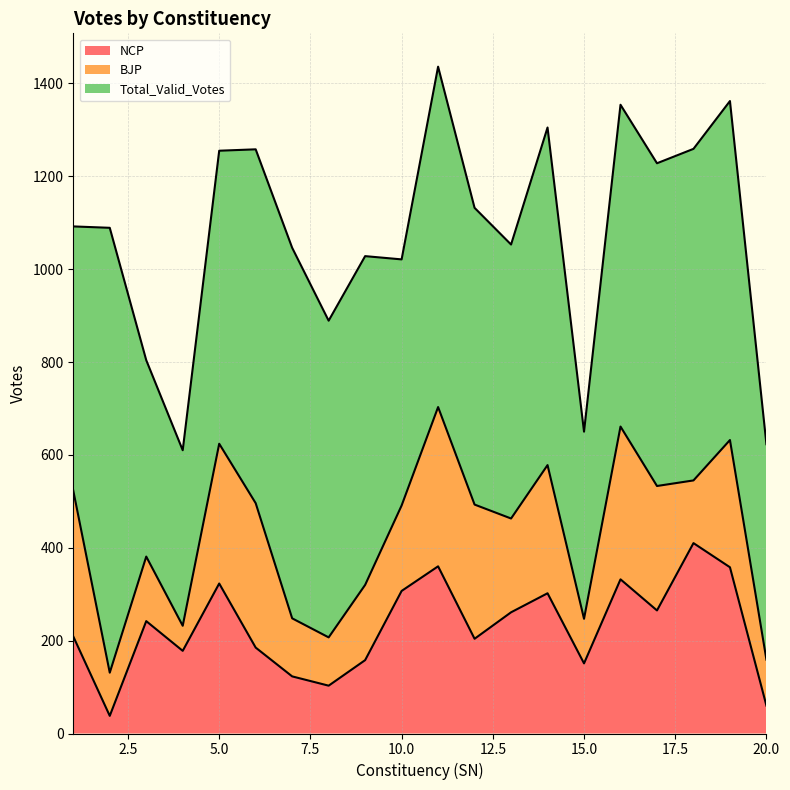

How many lines are shown in the chart?

3